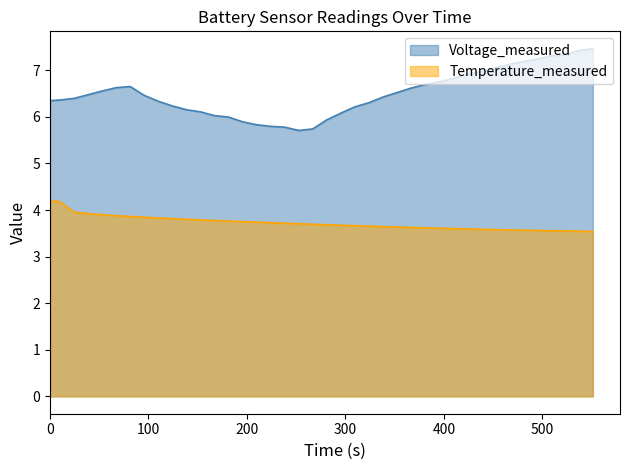

How many interior local valleys does the Temperature_measured series have?

1